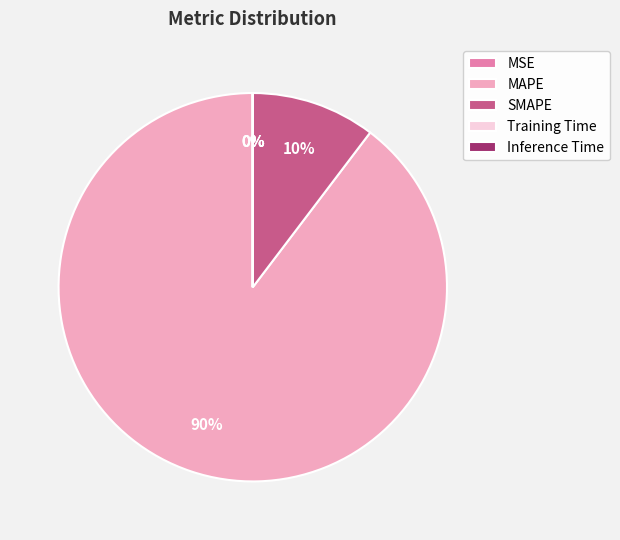

To the nearest percent, what is the difference between the largest and smallest slice percentages?

90%